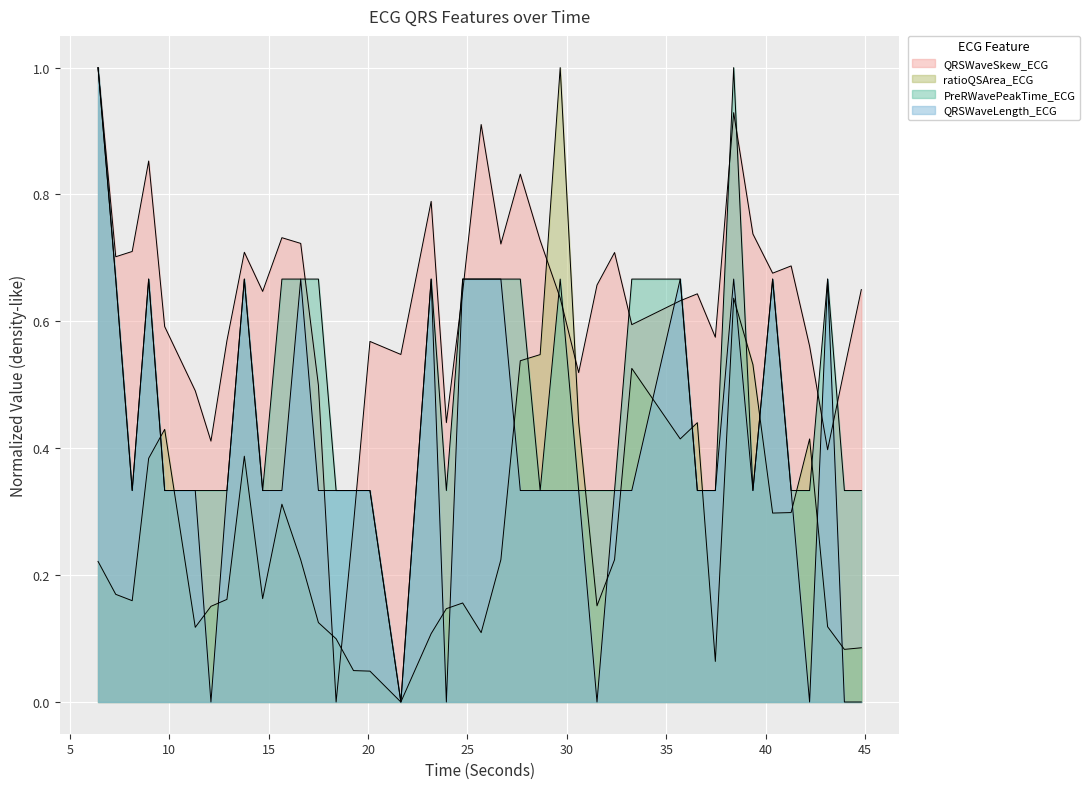

Reading left to right, transcribe all the data shown in this chart.

QRSWaveSkew_ECG: 6.4140625=1.0	7.3046875=0.7	8.1328125=0.7	8.9609375=0.9	9.765625=0.6	11.3046875=0.5	12.09375=0.4	12.8984375=0.6	13.7734375=0.7	14.6953125=0.6	15.6640625=0.7	16.609375=0.7	17.5=0.5	18.390625=0.0	19.265625=0.3	20.09375=0.6	21.6484375=0.5	23.171875=0.8	23.9375=0.4	24.7578125=0.6	25.6875=0.9	26.6796875=0.7	27.65625=0.8	28.65625=0.7	29.6640625=0.6	30.59375=0.5	31.515625=0.7	32.3984375=0.7	33.265625=0.6	35.703125=0.6	36.5625=0.6	37.46875=0.6	38.390625=0.9	39.359375=0.7	40.3515625=0.7	41.28125=0.7	42.2109375=0.6	43.1171875=0.4	43.9609375=0.5	44.8125=0.7
ratioQSArea_ECG: 6.4140625=0.2	7.3046875=0.2	8.1328125=0.2	8.9609375=0.4	9.765625=0.4	11.3046875=0.1	12.09375=0.2	12.8984375=0.2	13.7734375=0.4	14.6953125=0.2	15.6640625=0.3	16.609375=0.2	17.5=0.1	18.390625=0.1	19.265625=0.0	20.09375=0.0	21.6484375=0.0	23.171875=0.1	23.9375=0.1	24.7578125=0.2	25.6875=0.1	26.6796875=0.2	27.65625=0.5	28.65625=0.5	29.6640625=1.0	30.59375=0.4	31.515625=0.2	32.3984375=0.2	33.265625=0.5	35.703125=0.4	36.5625=0.4	37.46875=0.1	38.390625=0.6	39.359375=0.5	40.3515625=0.3	41.28125=0.3	42.2109375=0.4	43.1171875=0.1	43.9609375=0.1	44.8125=0.1
PreRWavePeakTime_ECG: 6.4140625=1.0	7.3046875=0.7	8.1328125=0.3	8.9609375=0.7	9.765625=0.3	11.3046875=0.3	12.09375=0.3	12.8984375=0.3	13.7734375=0.7	14.6953125=0.3	15.6640625=0.7	16.609375=0.7	17.5=0.7	18.390625=0.3	19.265625=0.3	20.09375=0.3	21.6484375=0.0	23.171875=0.7	23.9375=0.3	24.7578125=0.7	25.6875=0.7	26.6796875=0.7	27.65625=0.7	28.65625=0.3	29.6640625=0.7	30.59375=0.3	31.515625=0.3	32.3984375=0.3	33.265625=0.7	35.703125=0.7	36.5625=0.3	37.46875=0.3	38.390625=1.0	39.359375=0.3	40.3515625=0.7	41.28125=0.3	42.2109375=0.3	43.1171875=0.7	43.9609375=0.3	44.8125=0.3
QRSWaveLength_ECG: 6.4140625=1.0	7.3046875=0.7	8.1328125=0.3	8.9609375=0.7	9.765625=0.3	11.3046875=0.3	12.09375=0.0	12.8984375=0.3	13.7734375=0.7	14.6953125=0.3	15.6640625=0.3	16.609375=0.7	17.5=0.3	18.390625=0.3	19.265625=0.3	20.09375=0.3	21.6484375=0.0	23.171875=0.7	23.9375=0.0	24.7578125=0.7	25.6875=0.7	26.6796875=0.7	27.65625=0.3	28.65625=0.3	29.6640625=0.3	30.59375=0.3	31.515625=0.0	32.3984375=0.3	33.265625=0.3	35.703125=0.7	36.5625=0.3	37.46875=0.3	38.390625=0.7	39.359375=0.3	40.3515625=0.7	41.28125=0.3	42.2109375=0.0	43.1171875=0.7	43.9609375=0.0	44.8125=0.0